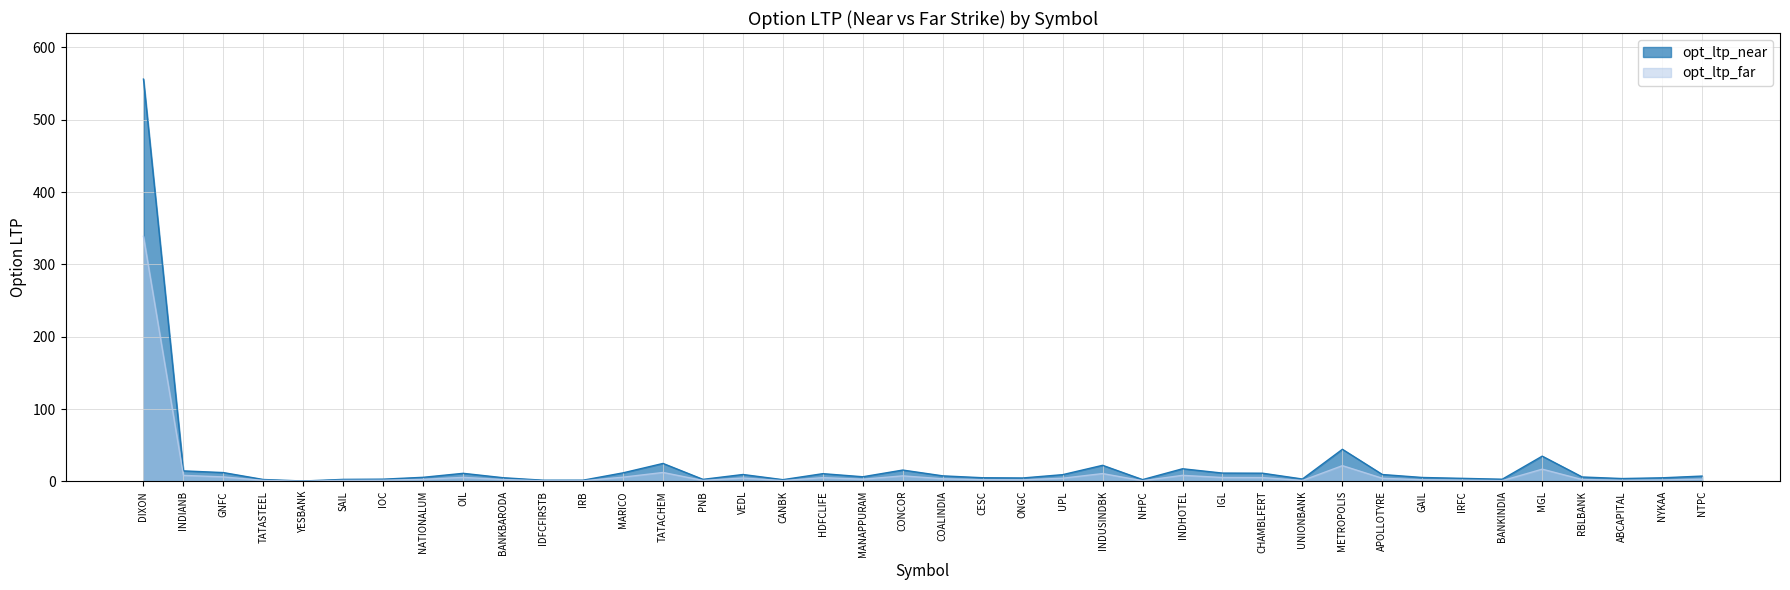

How many categories are shown in the chart?

40